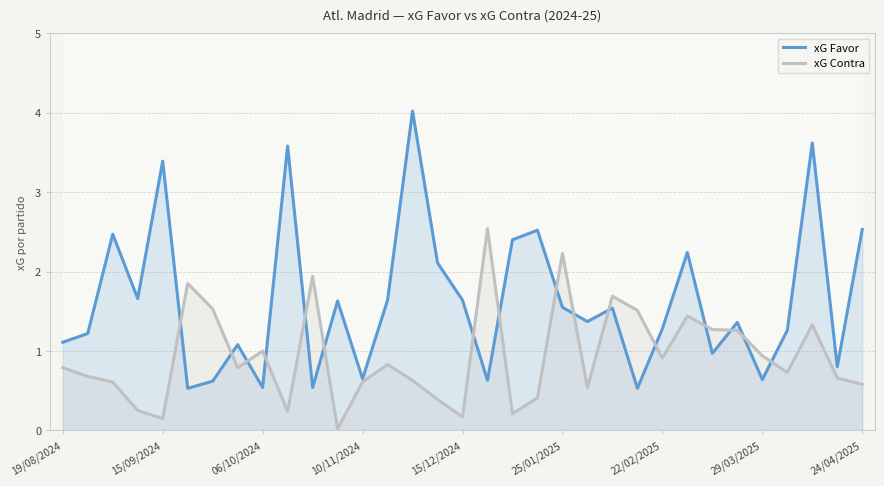

How many interior local peaks does the xG Contra series have?

9